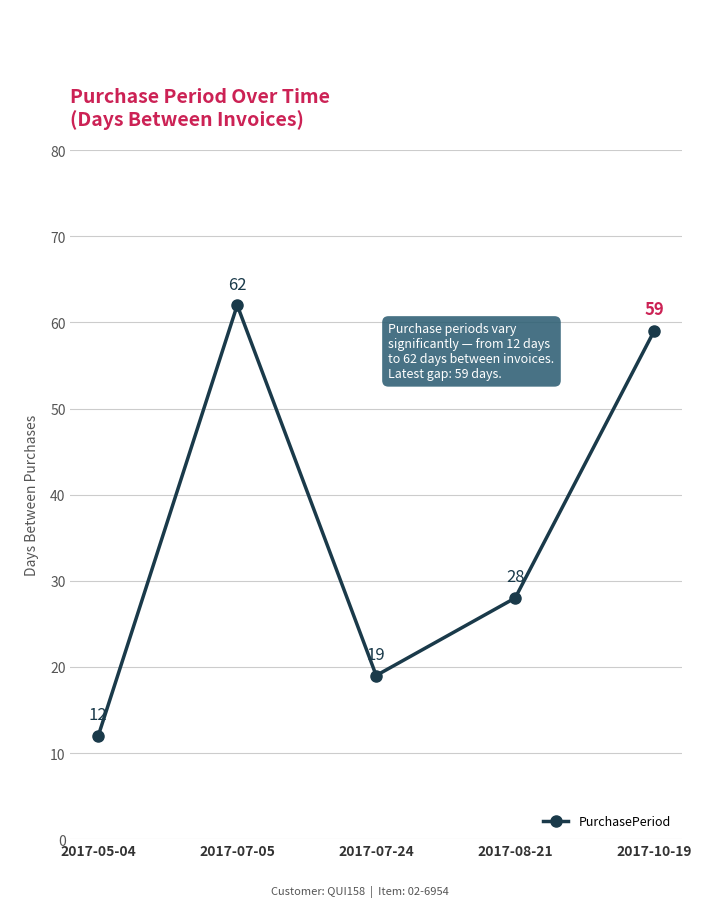

List the labels in order of value, smallest first.

2017-05-04, 2017-07-24, 2017-08-21, 2017-10-19, 2017-07-05